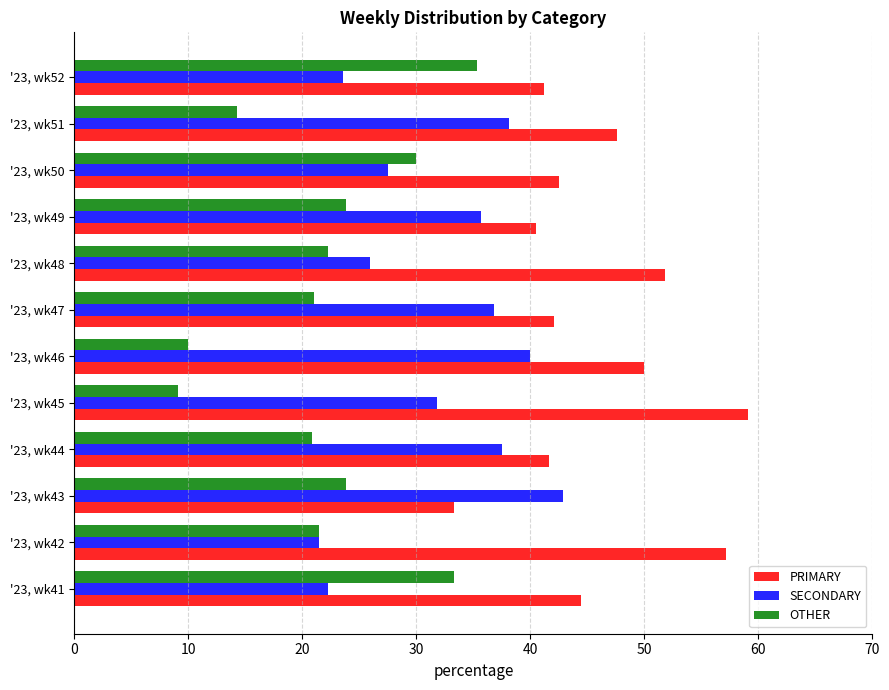

How many series are shown in this chart?

3